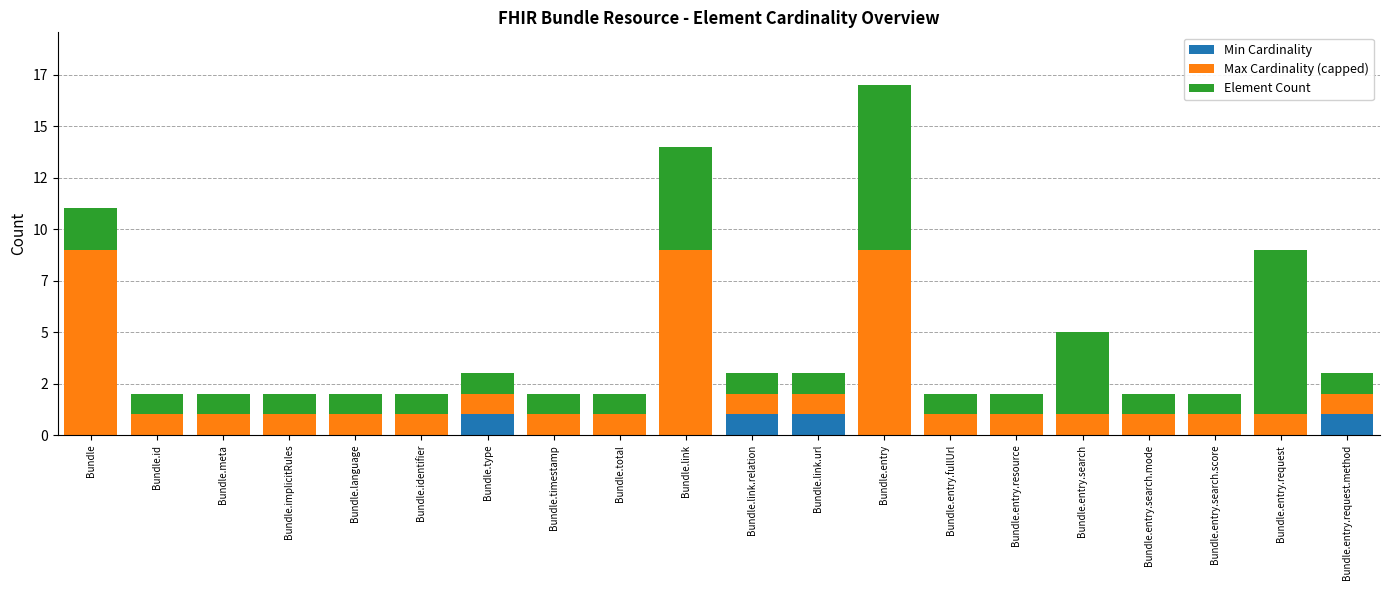

What is the average value of the Element Count series?

2